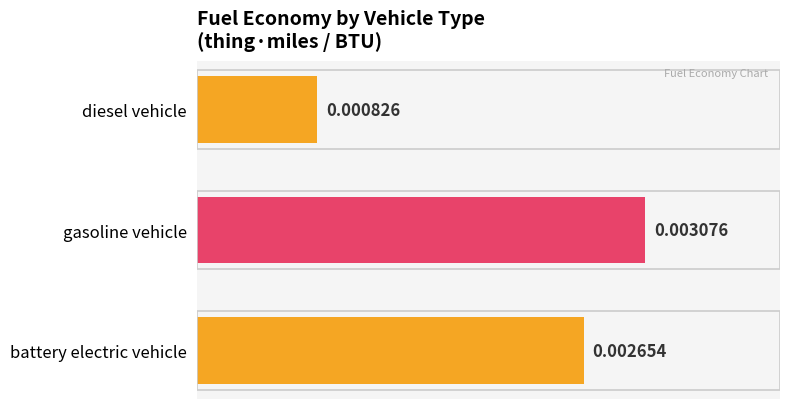

How many bars are there in total?

3